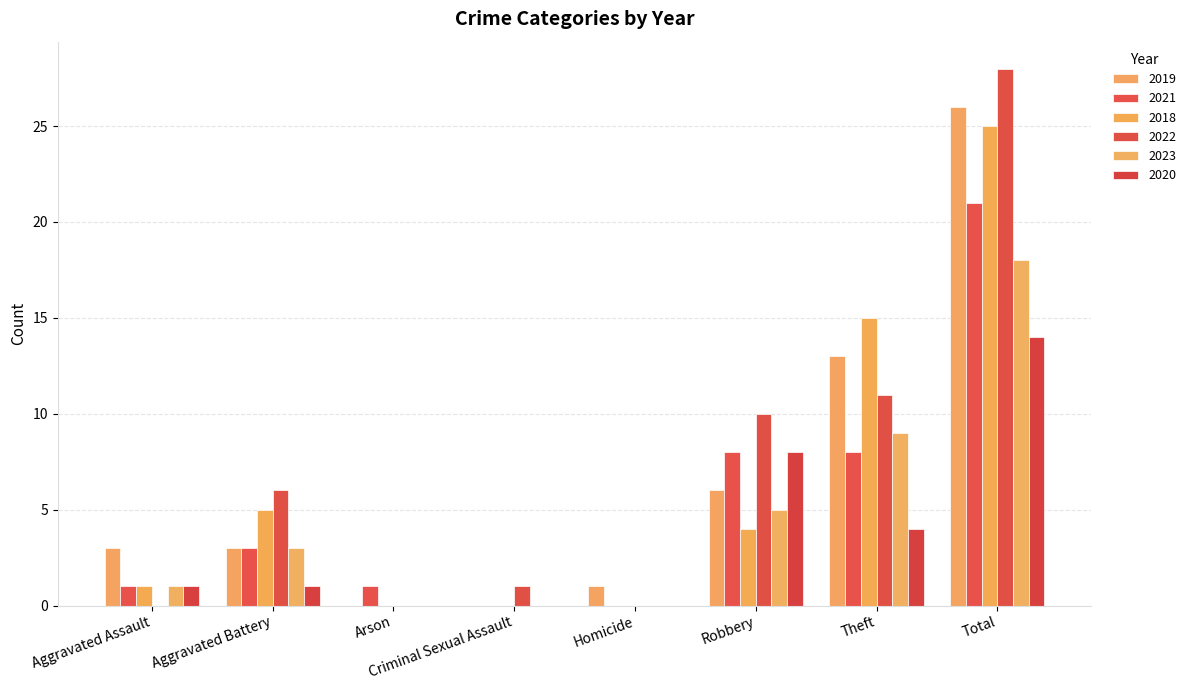

Count the number of categories in the chart.

8